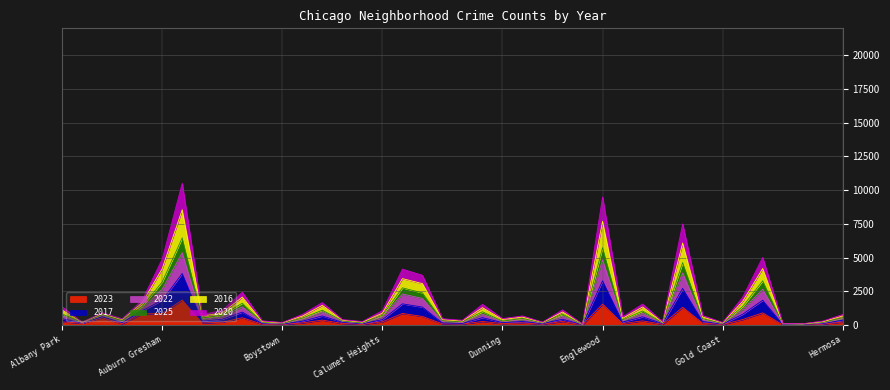

Is the value of 2023 at Douglas greater than the value of 2022 at Andersonville?

Yes